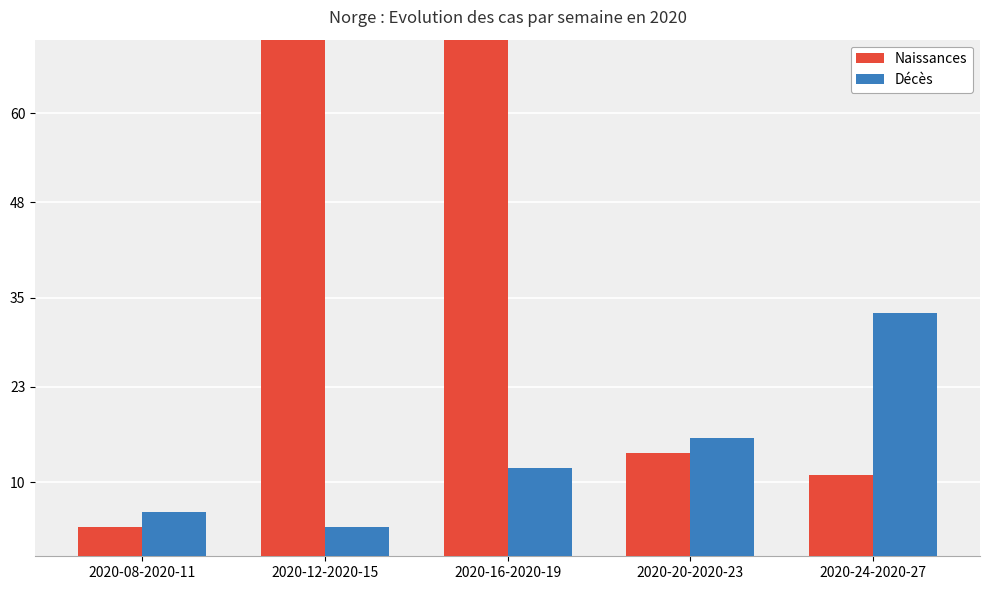

How many data points does each series have?

5